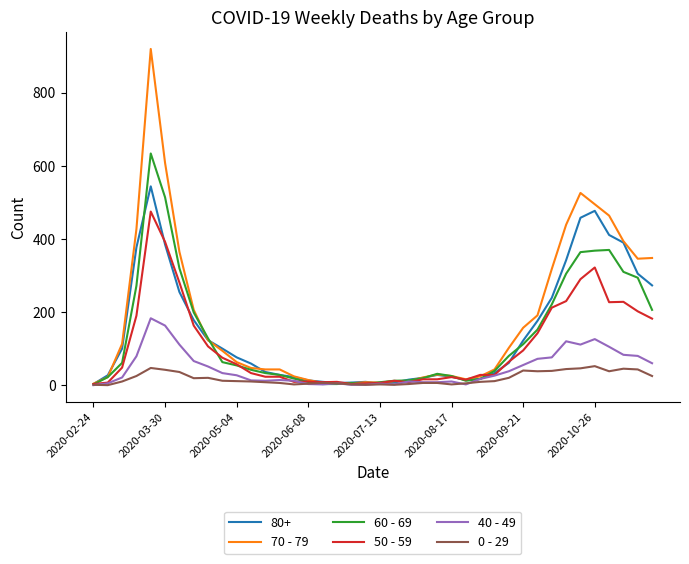

What is the maximum value for 40 - 49?

183